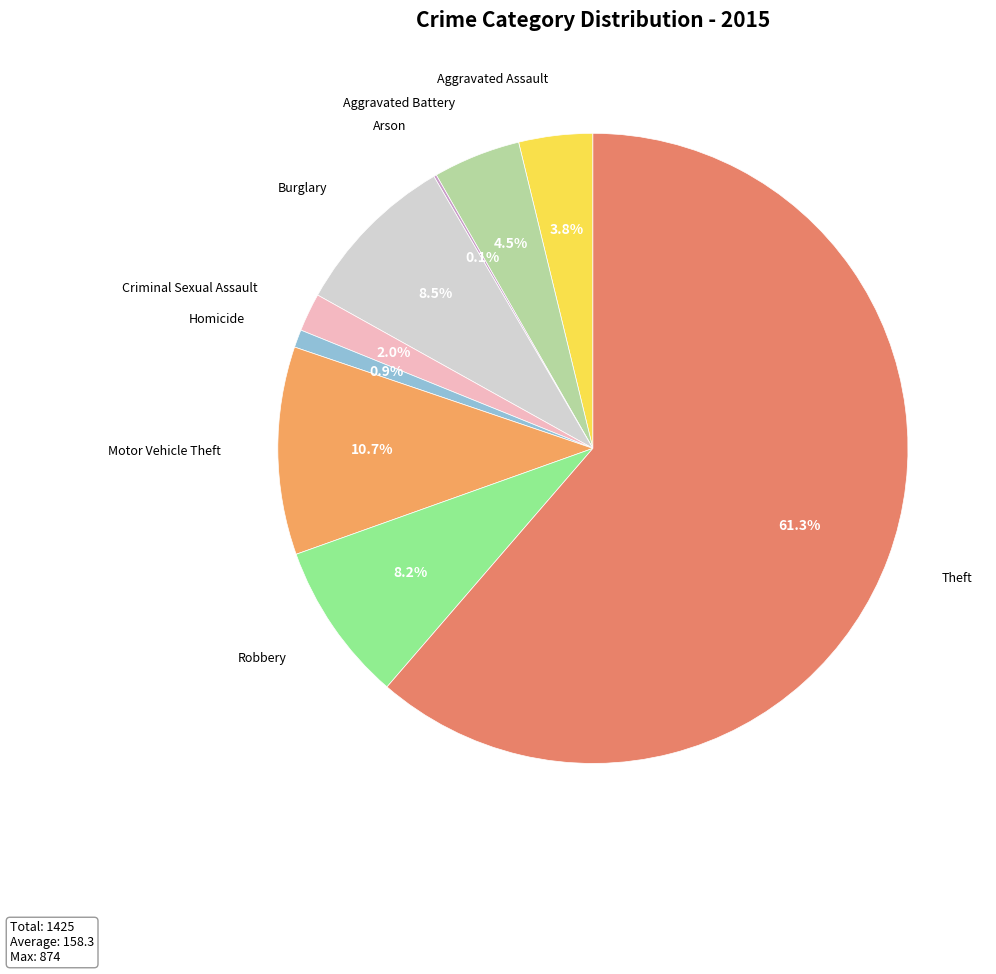

Which slice represents more than half of the pie?

Theft